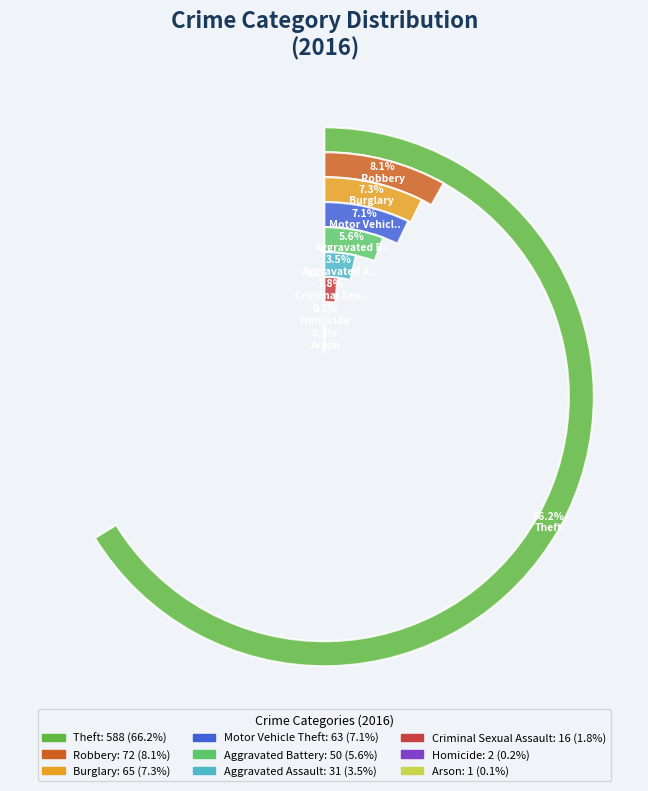

Which slice is the smallest?

Arson